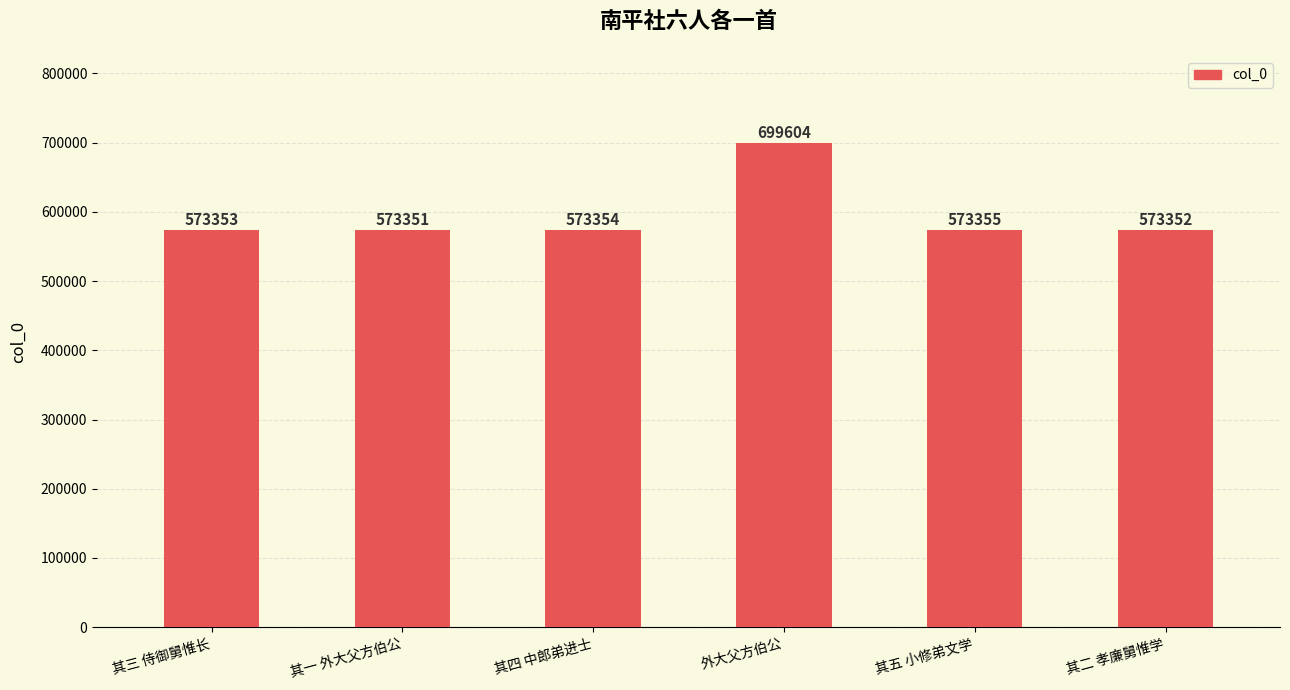

What is the difference between the maximum and second lowest values?

126252